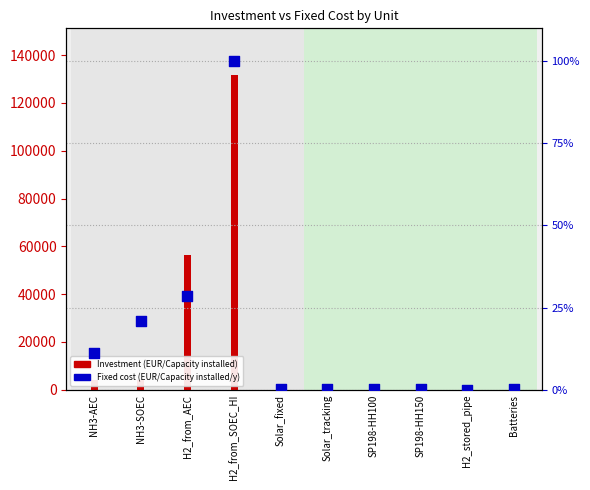

What is the change in value from H2_from_AEC to H2_stored_pipe?

-28.6